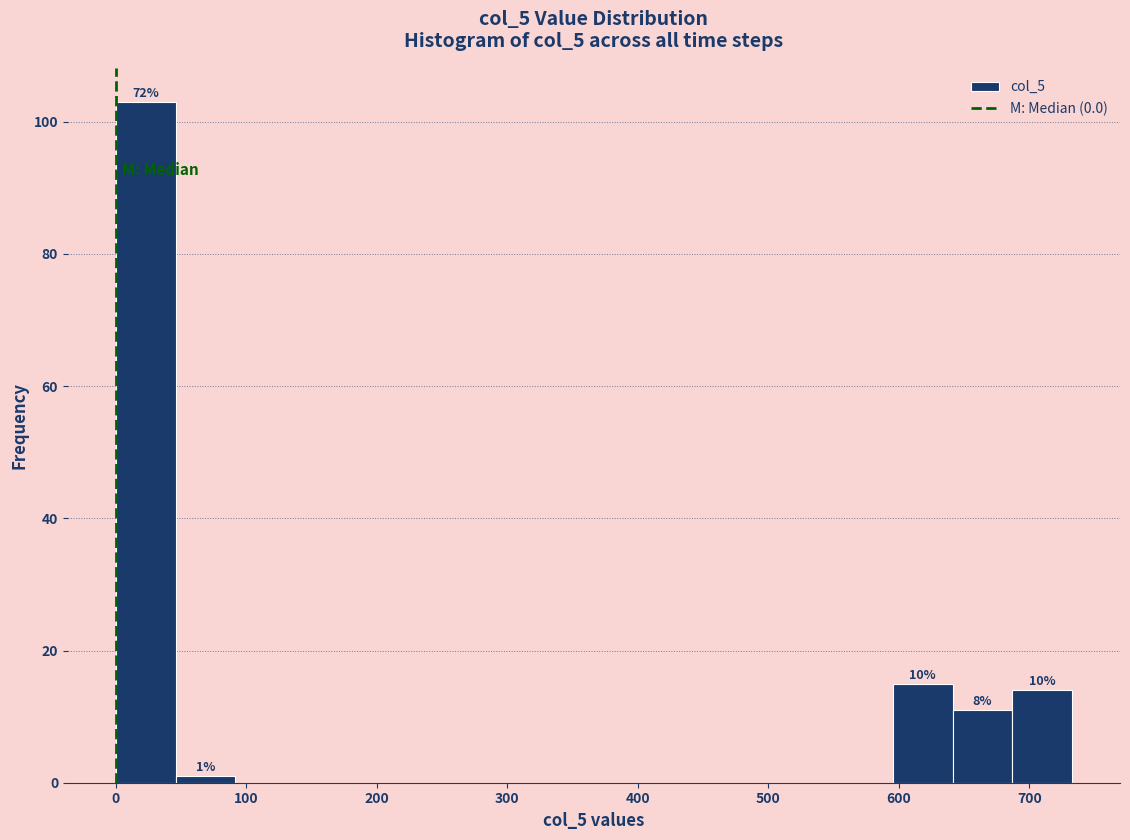

Which range on the x-axis has the tallest bar?

0 to 50